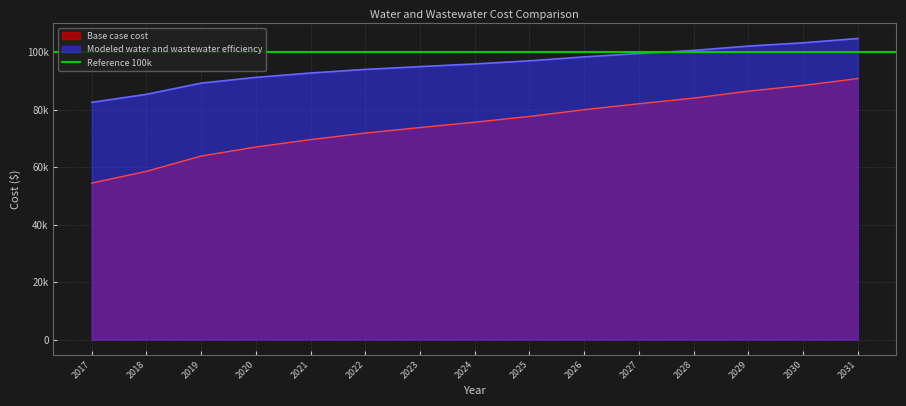

Reading right to left, transcribe all the data shown in this chart.

Base case cost: 2031=90820.7	2030=88433.4	2029=86444.3	2028=84018.2	2027=82064.2	2026=79987.9	2025=77660.6	2024=75644.5	2023=73793.7	2022=71865.3	2021=69598.0	2020=67013.2	2019=63869.7	2018=58553.8	2017=54466.8
Modeled water and wastewater efficiency: 2031=104757.9	2030=103256.7	2029=102120.8	2028=100614.5	2027=99537.8	2026=98368.6	2025=96993.4	2024=95908.5	2023=94985.3	2022=94010.2	2021=92753.0	2020=91232.9	2019=89237.6	2018=85342.8	2017=82550.1